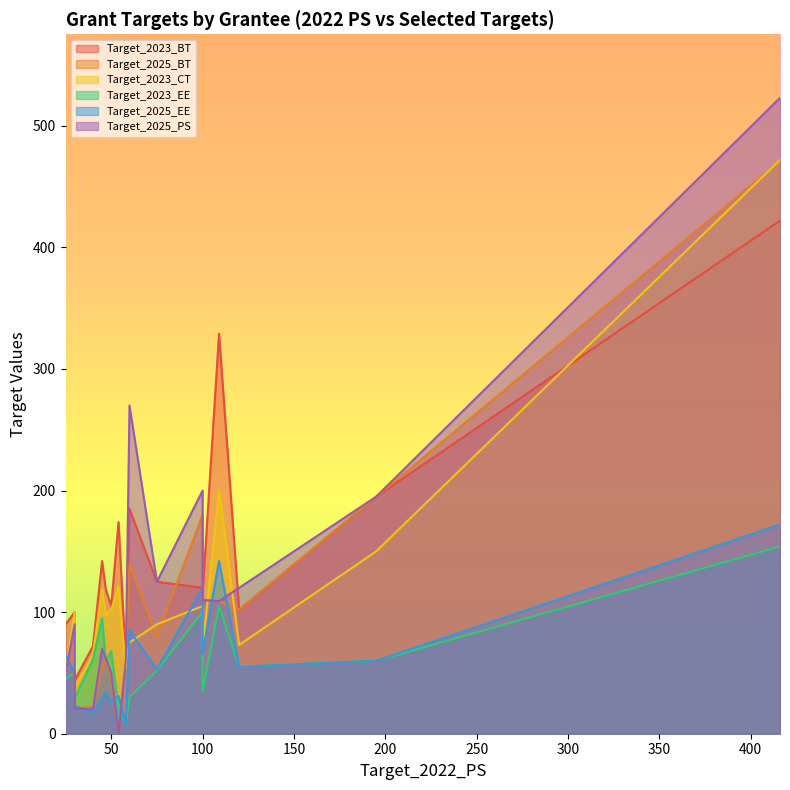

True or false: Target_2025_PS and Target_2025_EE intersect in this chart.

True